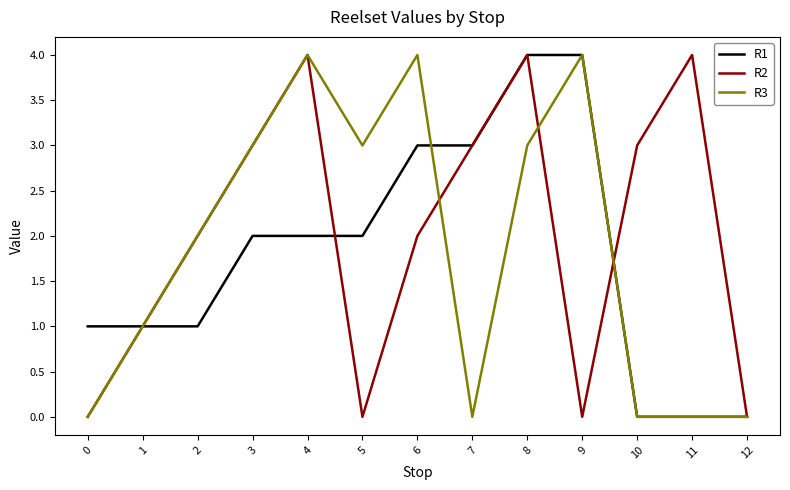

What is the total value across all series at 11?

4